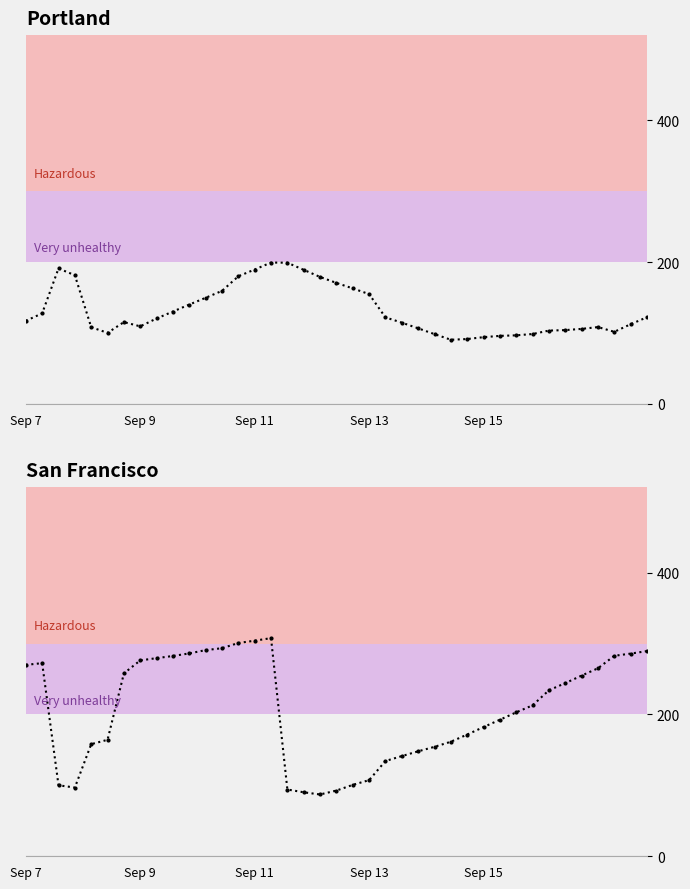

Which series has the largest range (max minus min)?

San Francisco